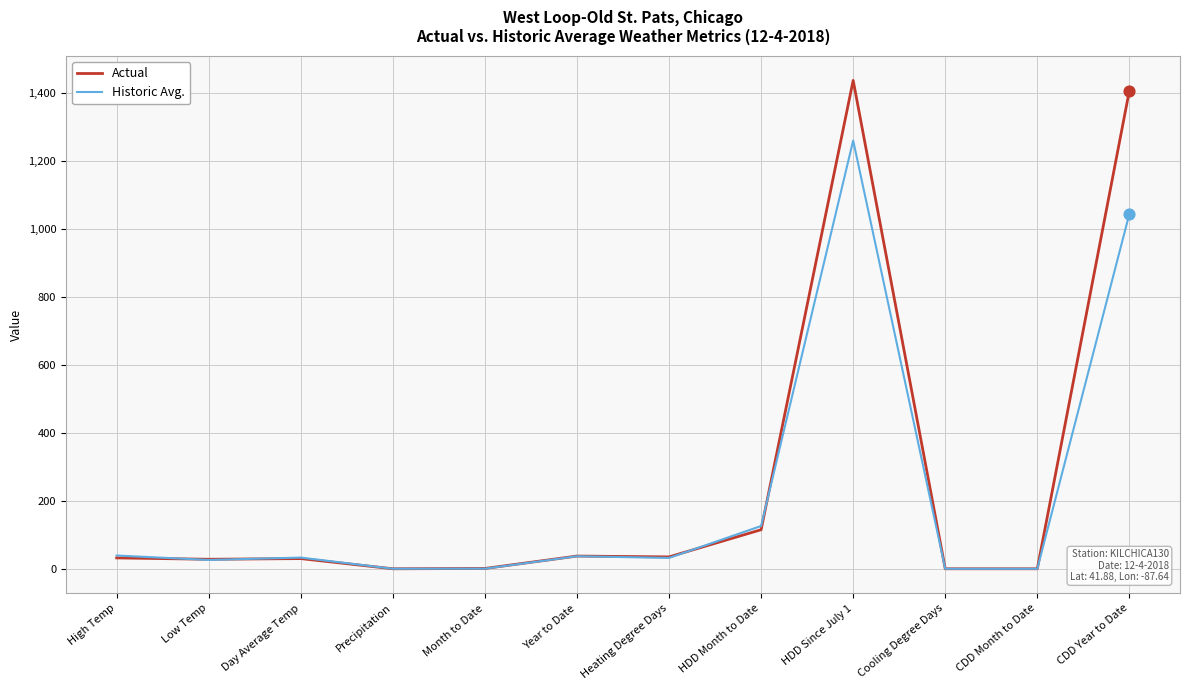

At which category is the sum across all series the highest?

HDD Since July 1